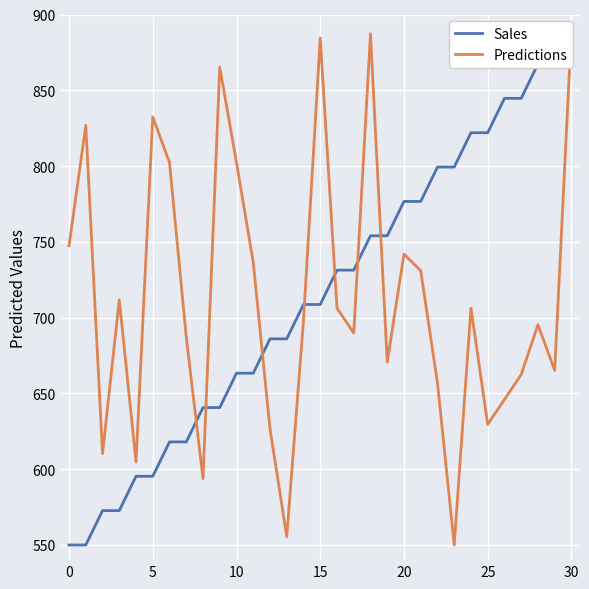

Between 20 and 28, which is larger?

28